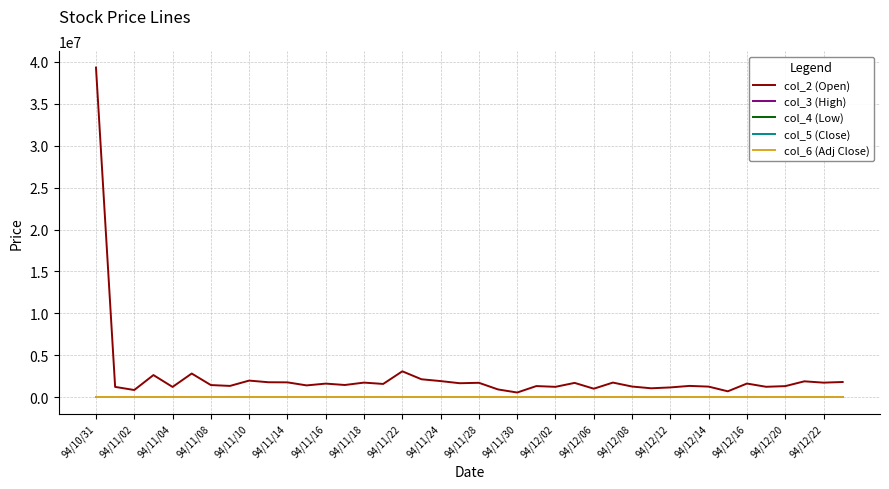

What is the difference between the maximum and minimum values in the col_2 (Open) series?

38749930.0